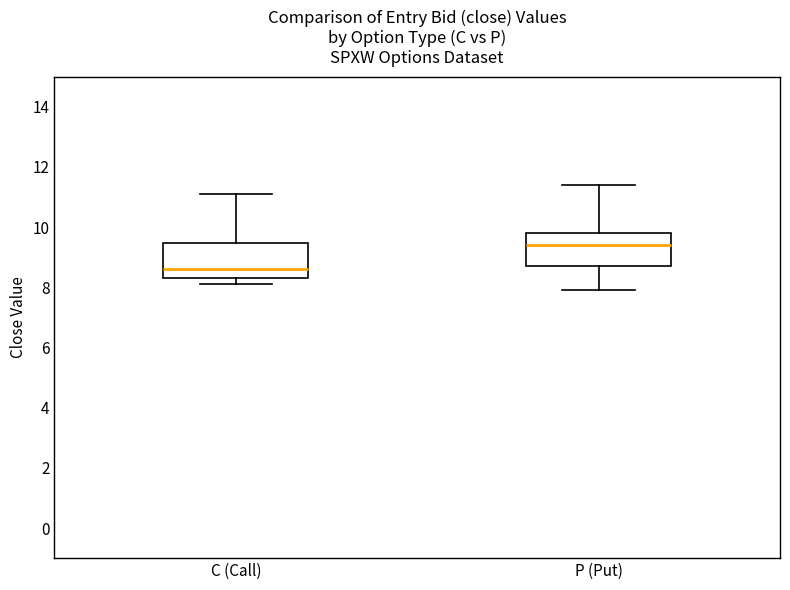

Reading left to right, transcribe this box plot: for each box, give where its median line is, the range the box spans, and where its two whiskers end, as read against the y-axis. The values are not printed on the chart, so give them approximately, as read against the axis.

C (Call): median 8.6, box 8.4 to 9.4, whiskers 8.2 to 11.2
P (Put): median 9.4, box 8.8 to 9.8, whiskers 8.0 to 11.4